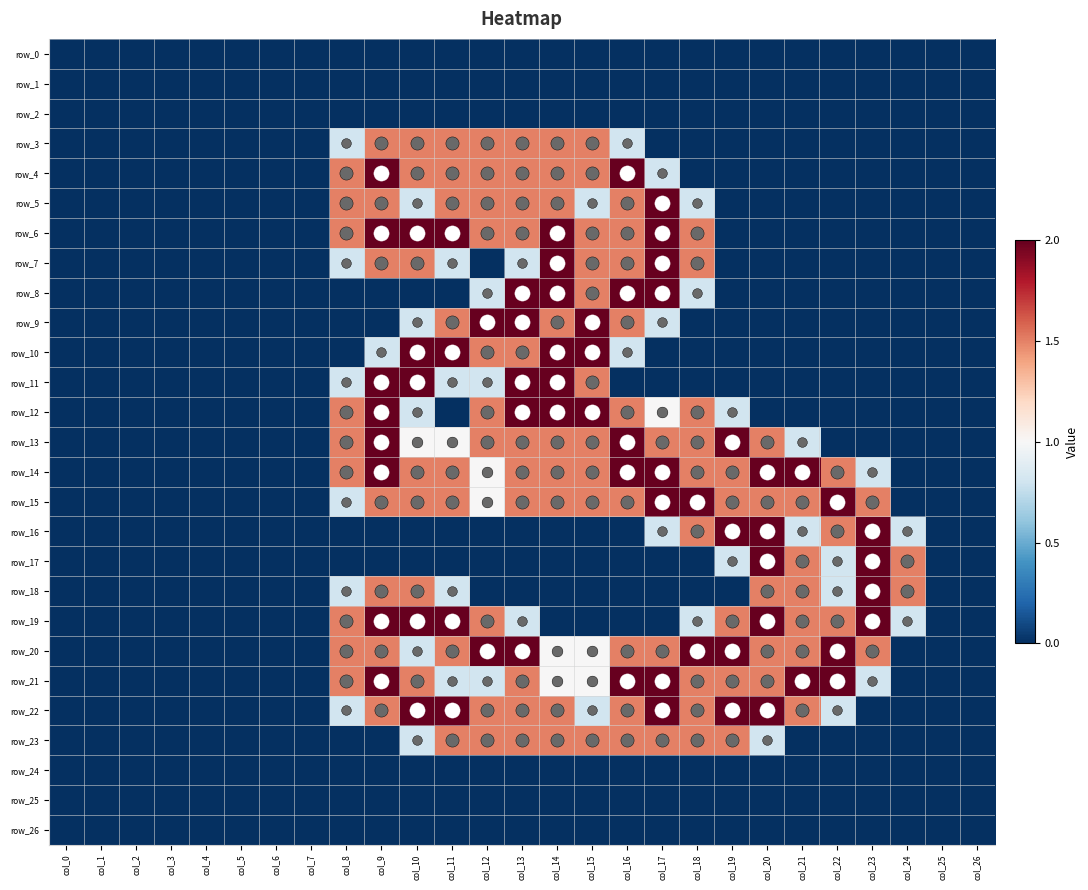

Is it true that row_13 equals 1.0 at col_10?

True